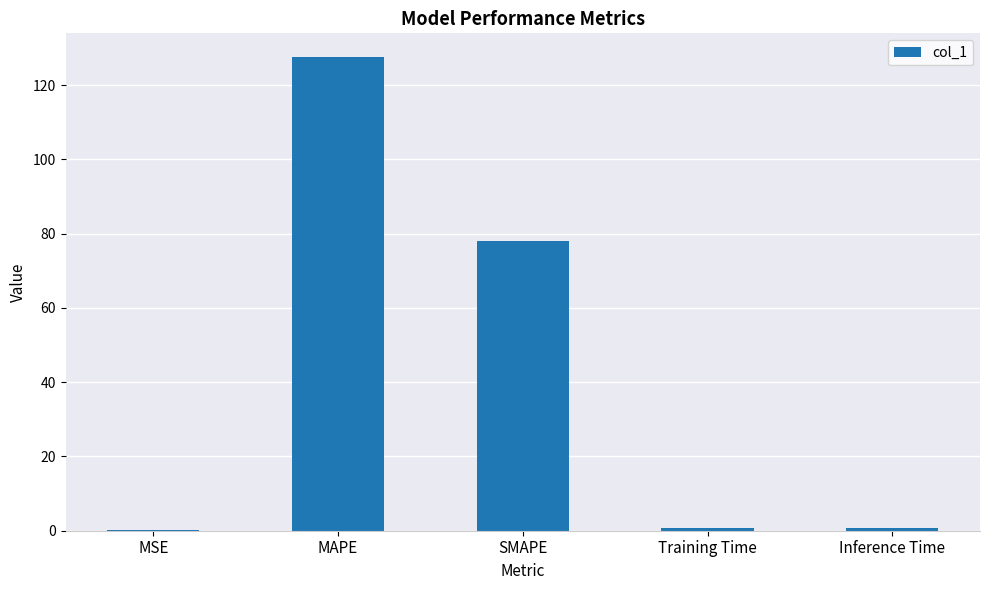

Is it true that the value at MAPE is 127.5?

True